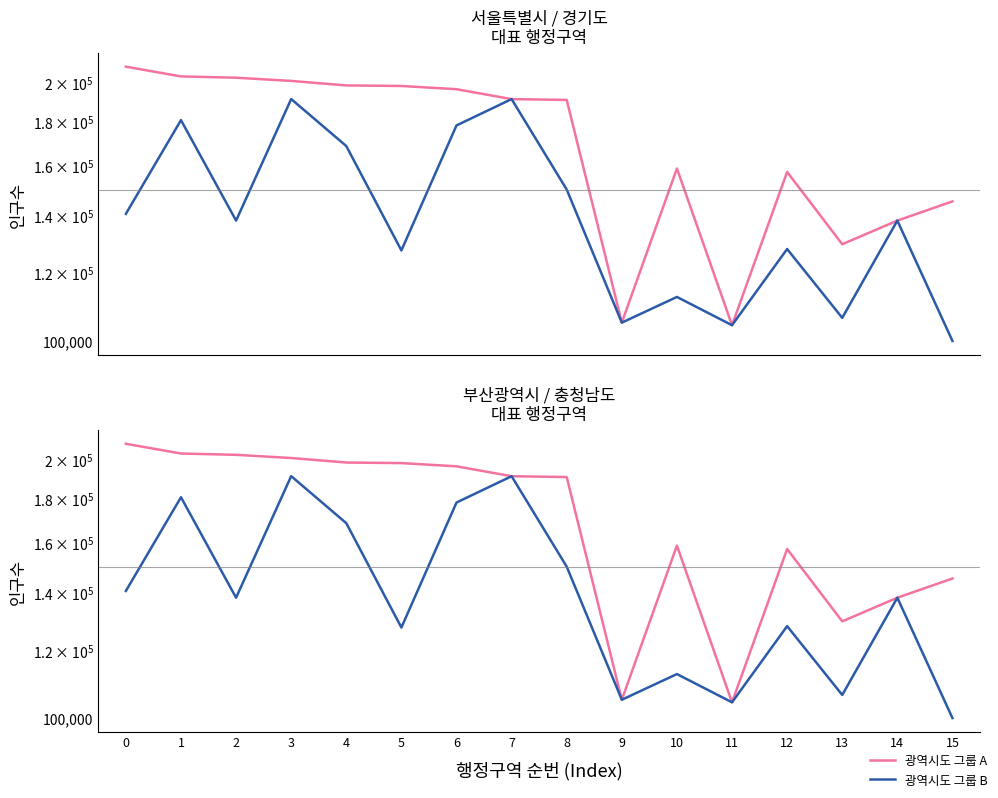

What is the value of the 광역시도 그룹 A point at the 12th from the left?

104307